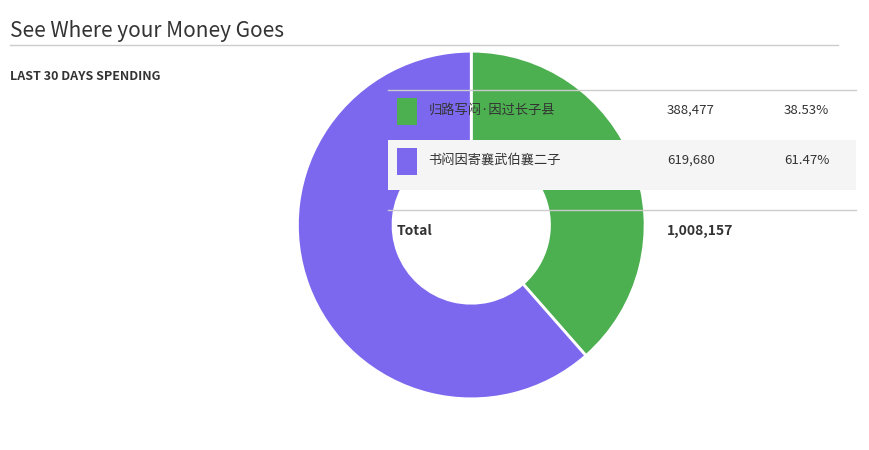

Does any single category account for the majority?

Yes